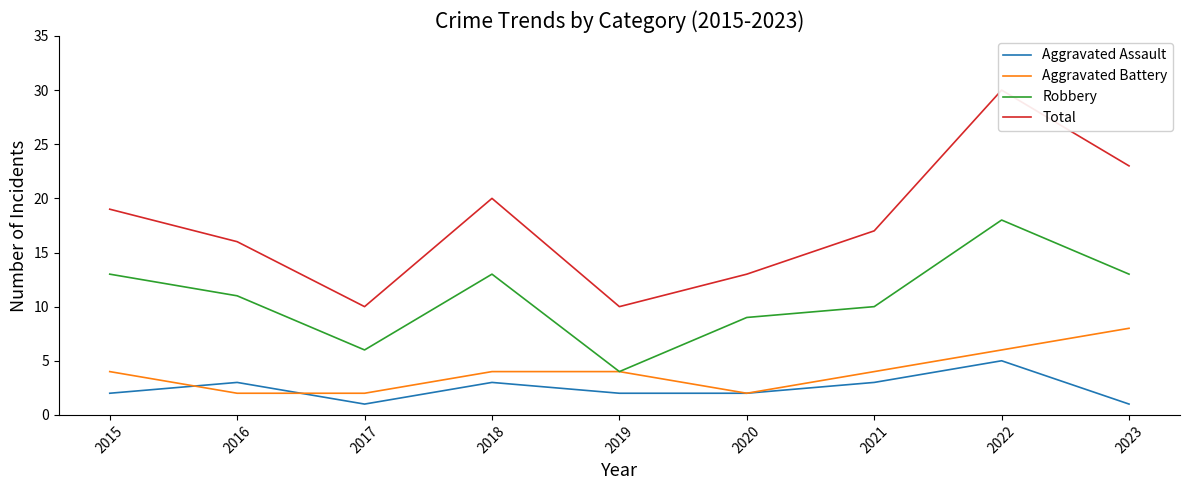

Does the chart have visible grid lines?

No